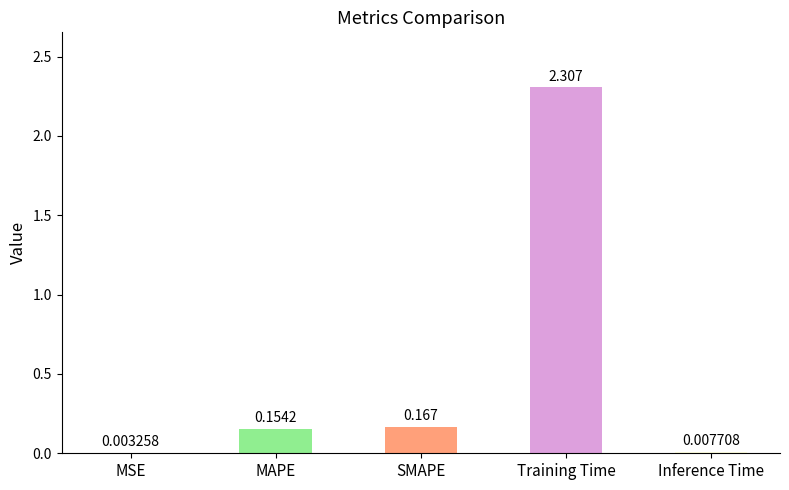

At which category does the chart reach its peak across all series?

Training Time